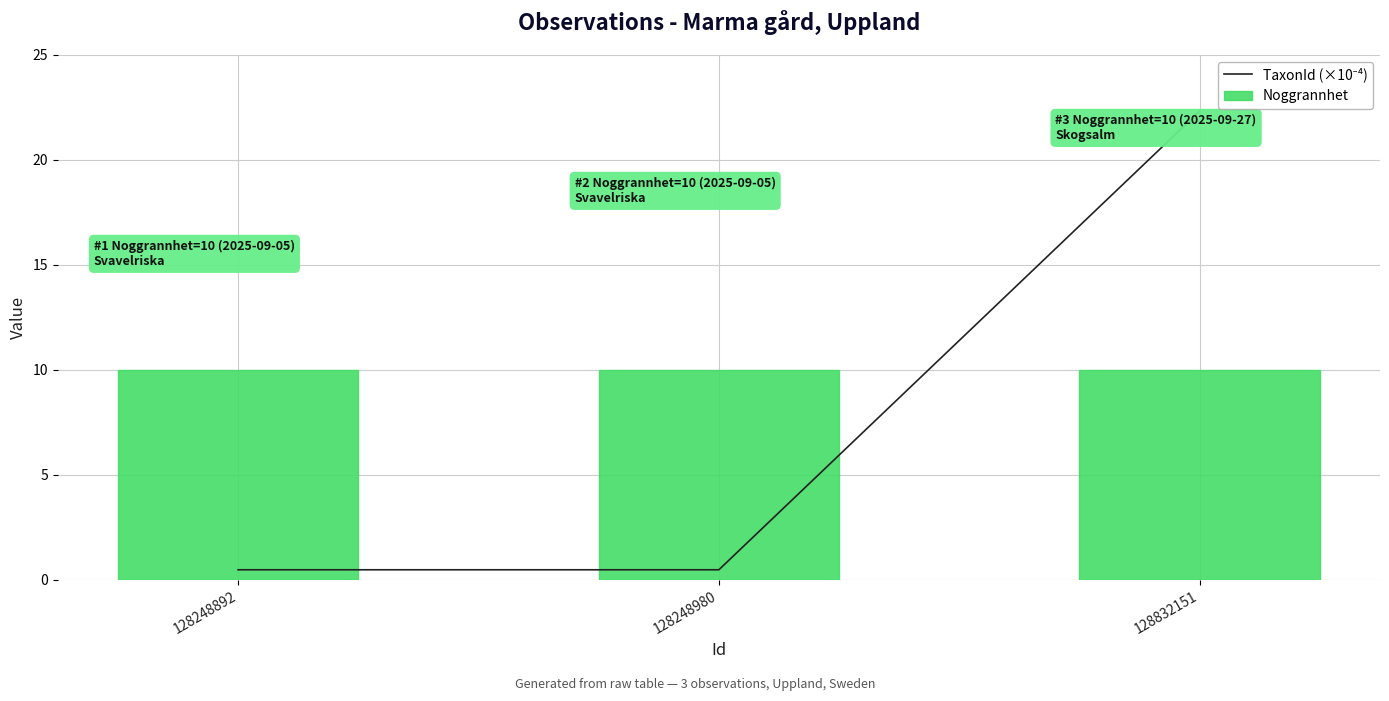

The Noggrannhet series shows 10.0 at 128248892. True or false?

True